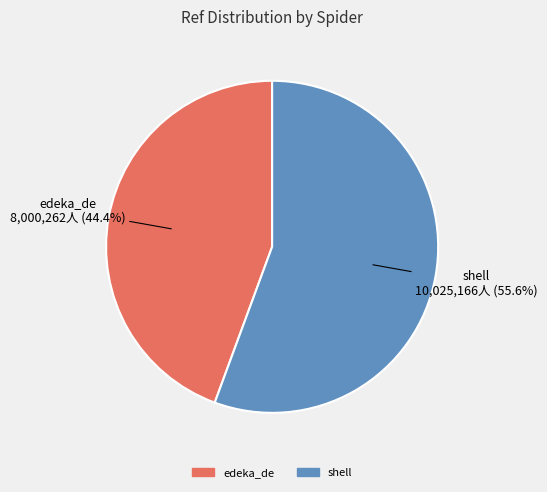

Which category has the biggest portion of the pie?

shell